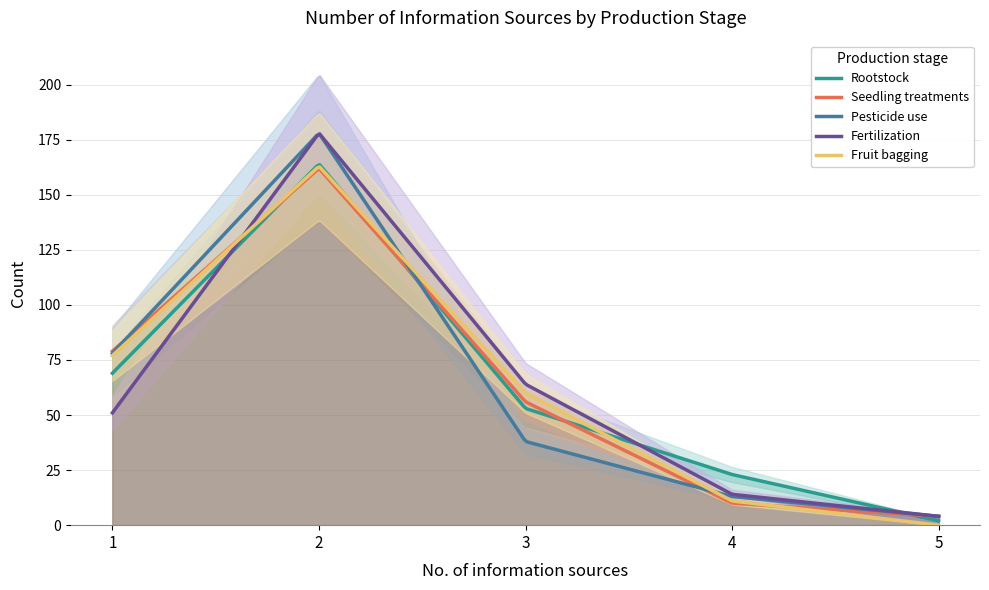

Reading left to right, what are all the values shown in this chart?

Rootstock: 69	164	53	23	2
Seedling treatments: 79	162	56	10	4
Pesticide use: 78	178	38	13	4
Fertilization: 51	178	64	14	4
Fruit bagging: 77	163	60	11	0